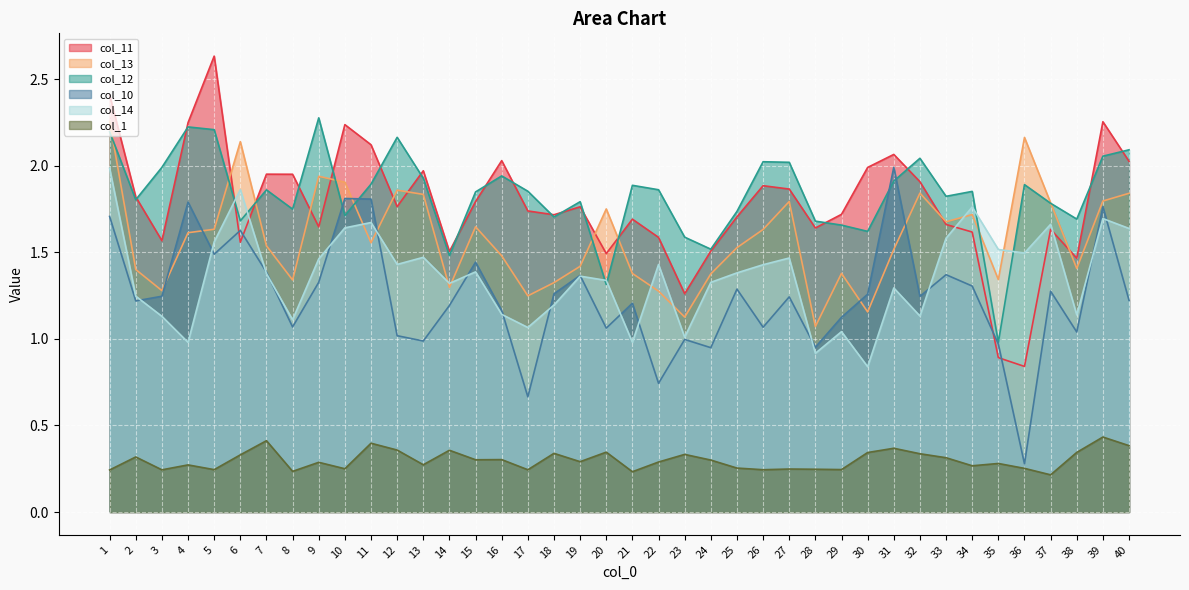

What is the difference between the maximum and minimum values in the col_1 series?

0.2